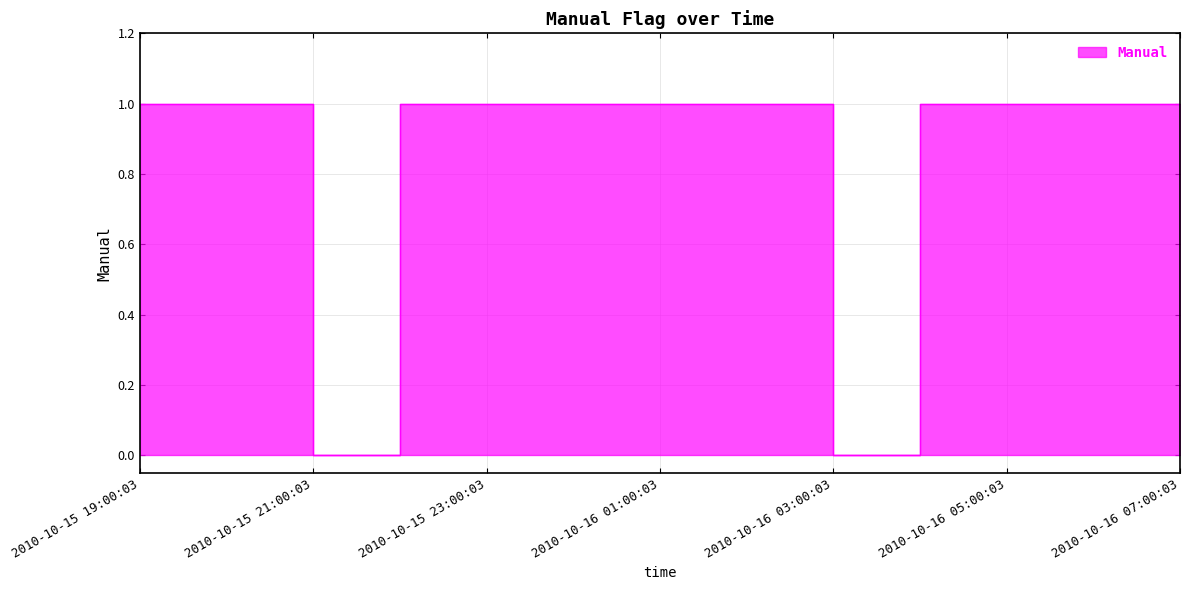

Does the chart display data point markers on the line(s)?

No